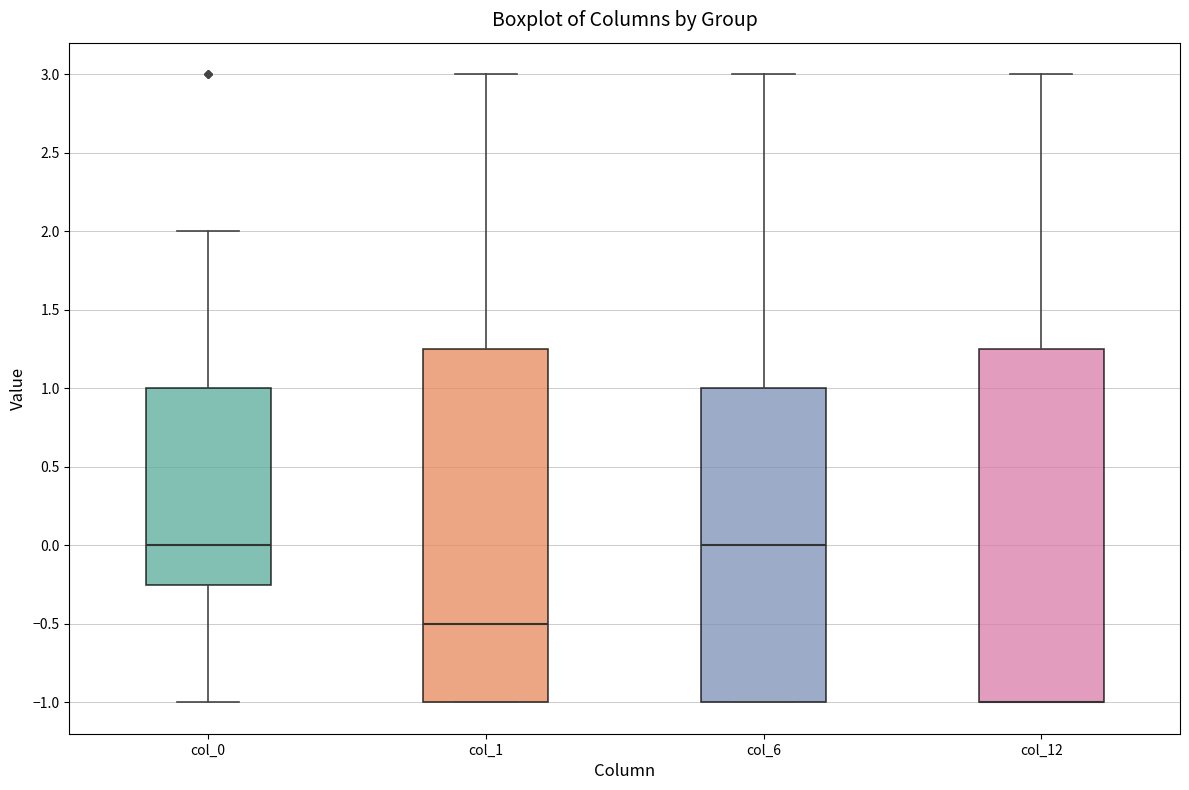

Reading left to right, read every box against the y-axis: the position of its median line, the range the box covers, and the ends of its whiskers. The values are not printed on the chart, so give them approximately, as read against the axis.

col_0: median 0.00, box -0.25 to 1.00, whiskers -1.00 to 2.00
col_1: median -0.50, box -1.00 to 1.25, whiskers -1.00 to 3.00
col_6: median 0.00, box -1.00 to 1.00, whiskers -1.00 to 3.00
col_12: median -1.00 (drawn on the box's lower edge), box -1.00 to 1.25, whiskers -1.00 to 3.00